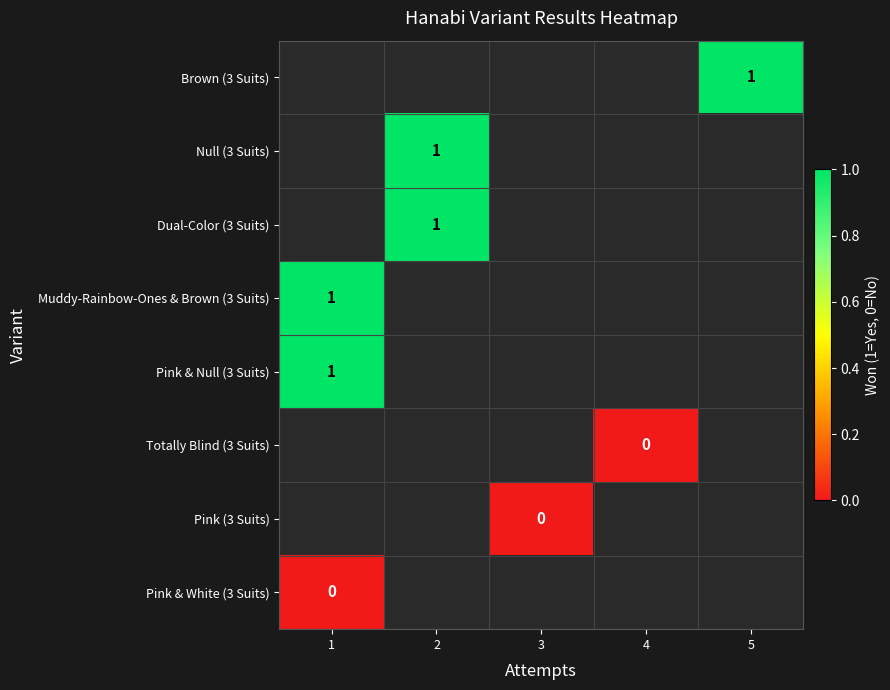

The Muddy-Rainbow-Ones & Brown (3 Suits) series shows 2 at 1. True or false?

False